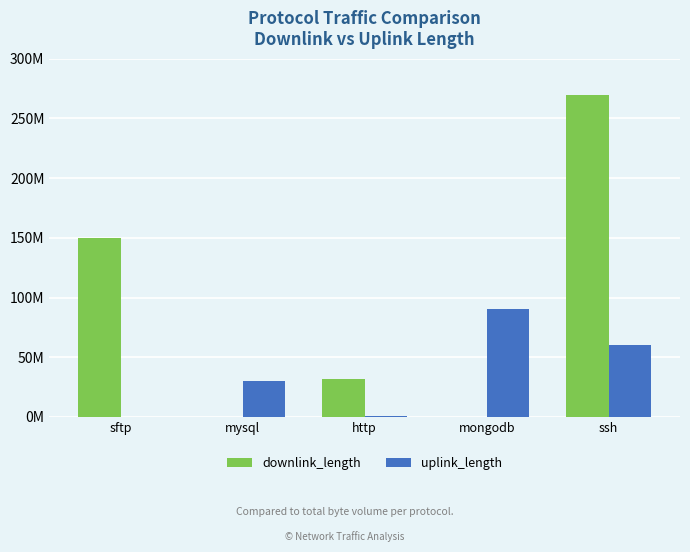

The value of downlink_length at mysql is 9928. True or false?

True